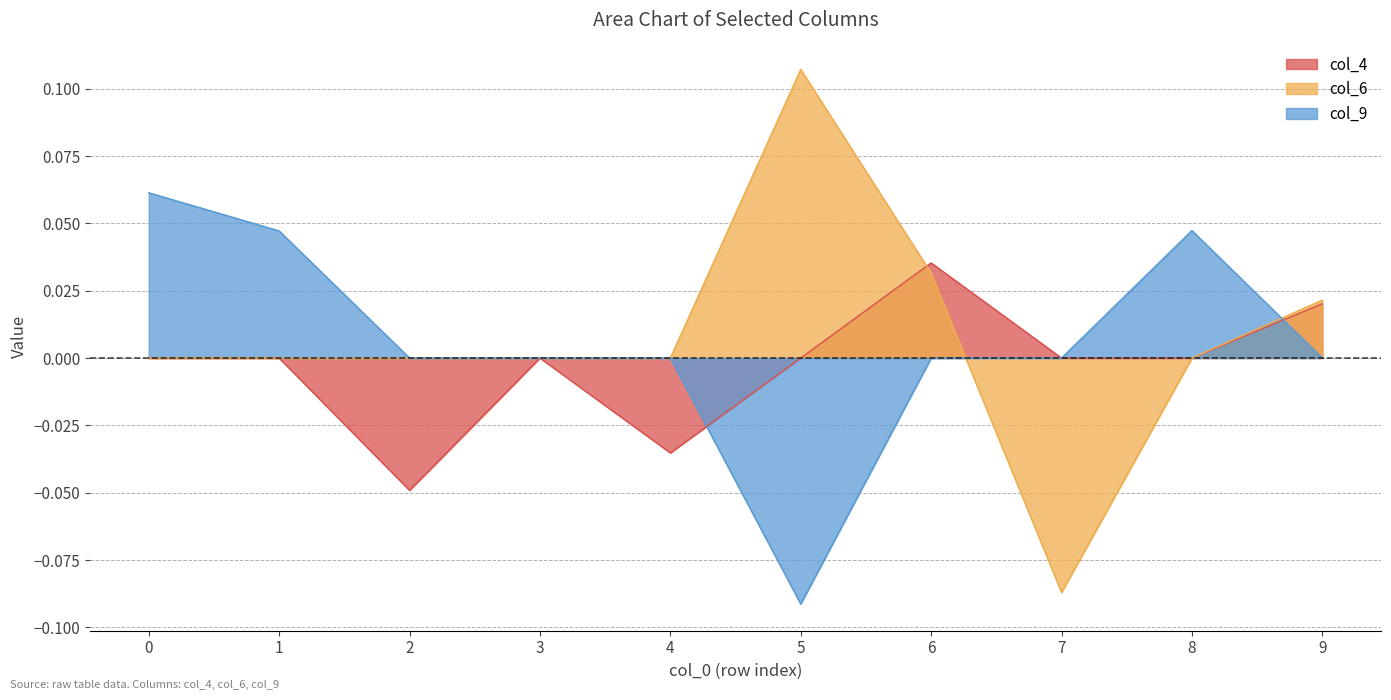

The value of col_4 at 3 is 0.0. True or false?

False